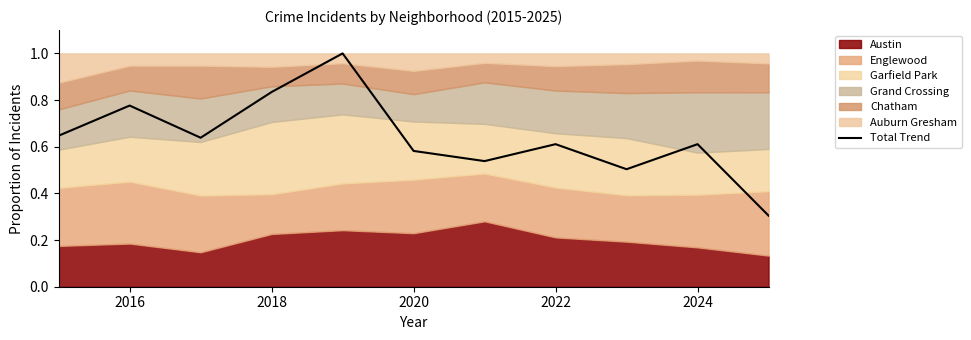

What is the lowest value of the Total Trend series?

0.3